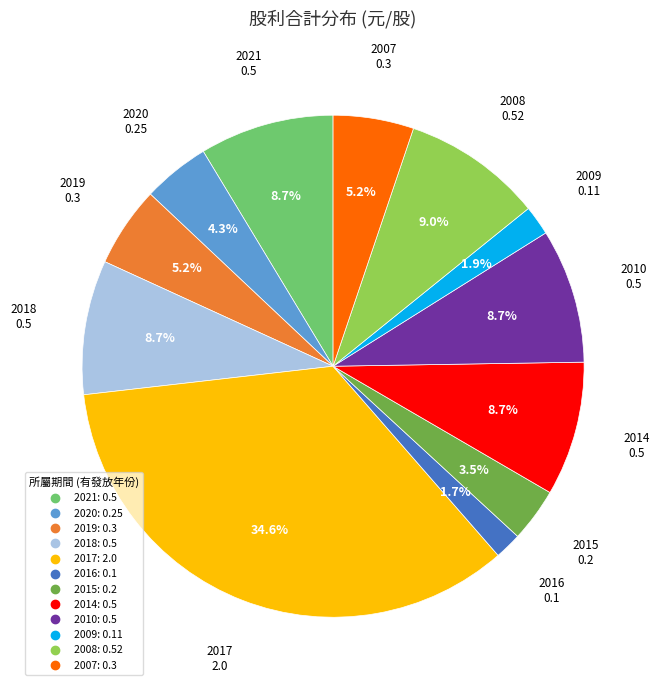

Between 2008 and 2016, which is larger?

2008